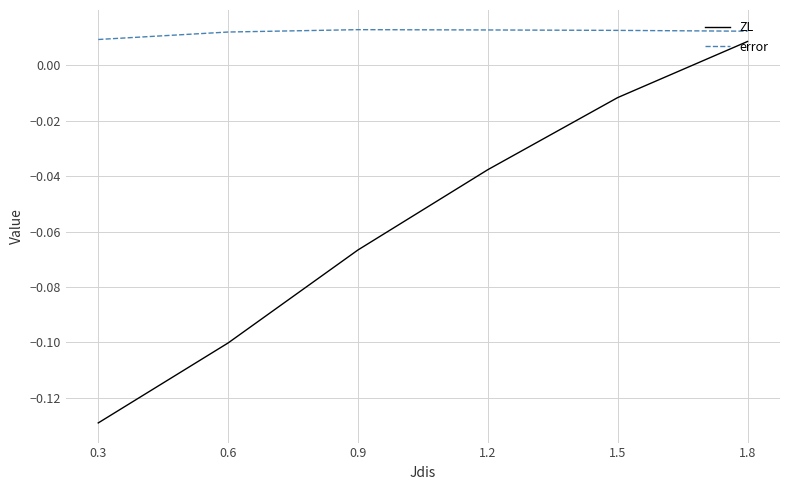

At which label does ZL first exceed 0?

1.8